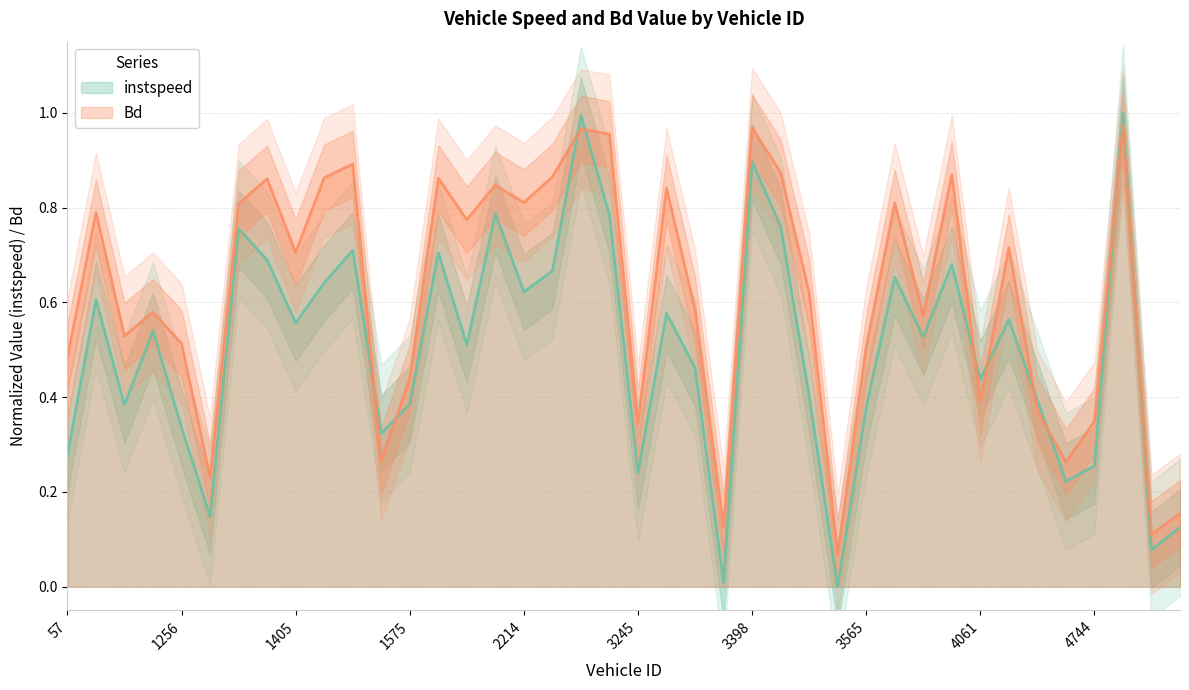

What are all the series names shown in the legend?

instspeed, Bd